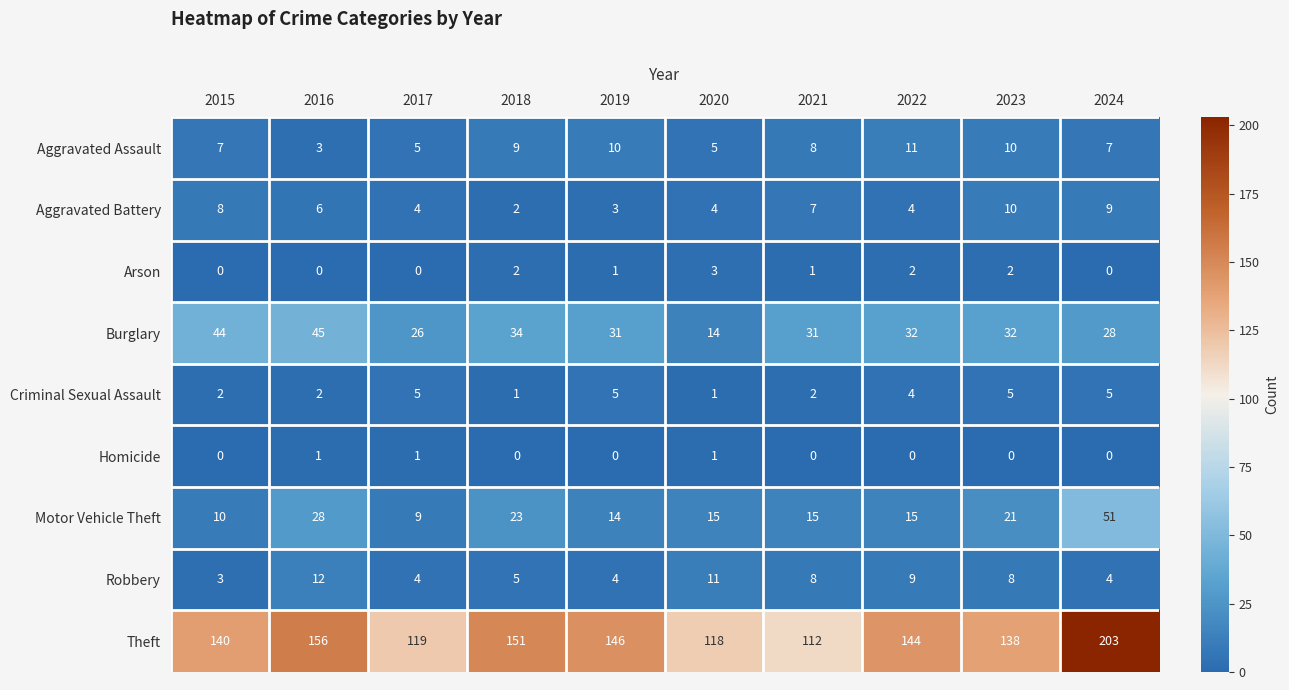

The Motor Vehicle Theft series shows 15 at 2021. True or false?

True